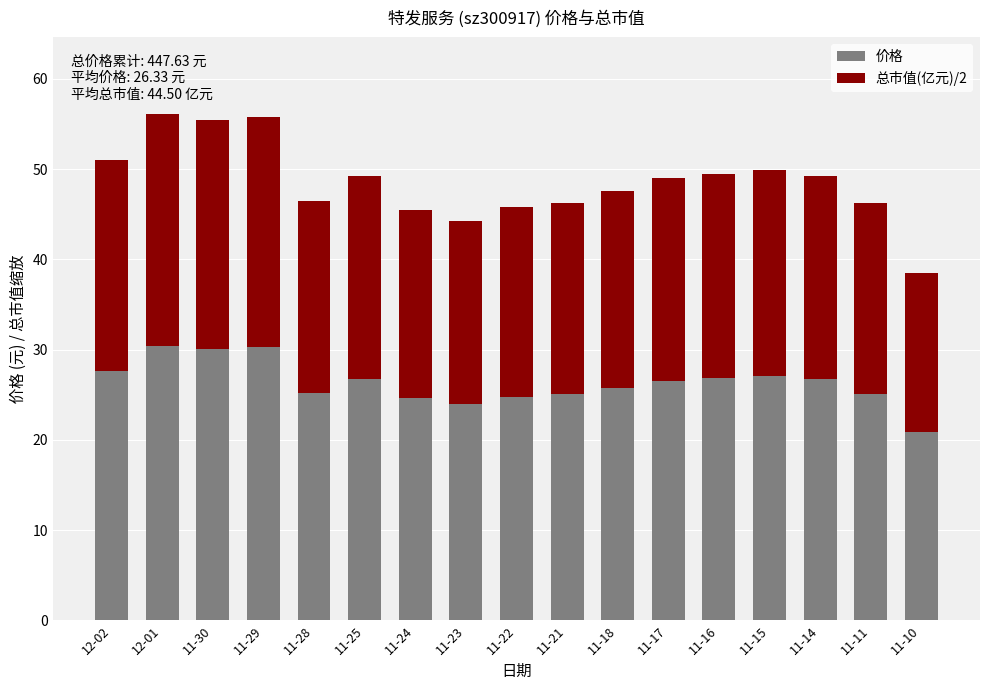

What is the total value across all series at 11-28?

46.5